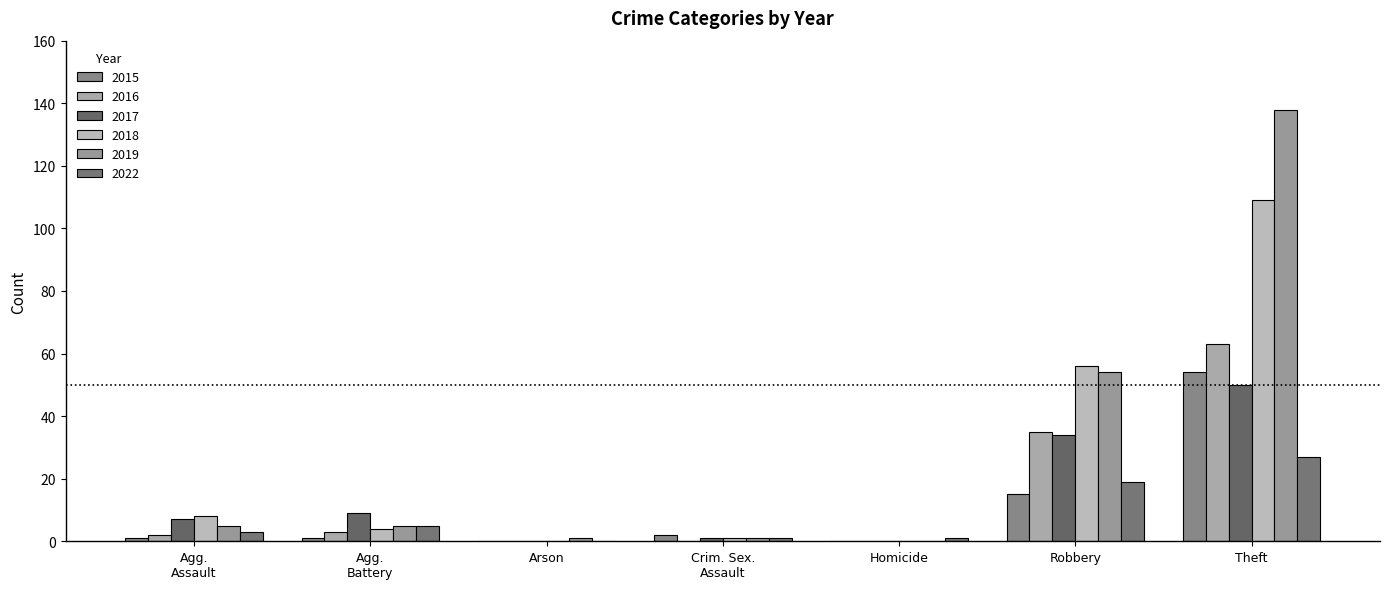

Rank the categories by 2016 value from highest to lowest.

Theft, Robbery, Agg. Battery, Agg. Assault, Arson, Crim. Sex. Assault, Homicide